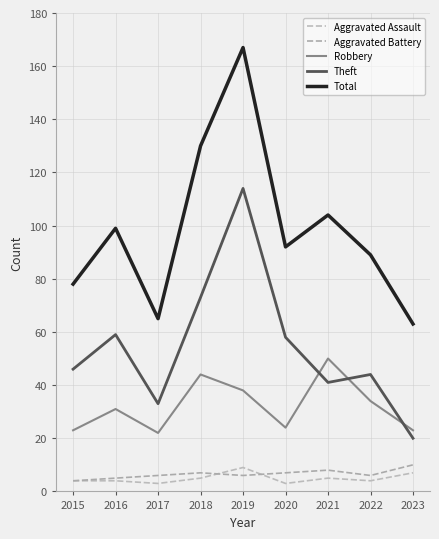

True or false: Aggravated Assault and Robbery intersect in this chart.

False